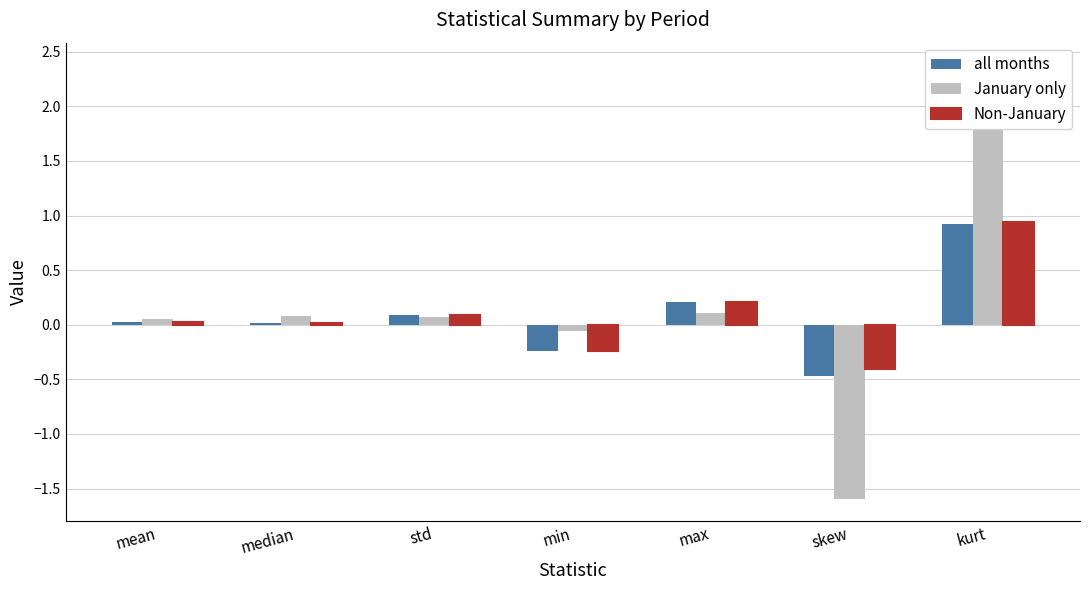

What is the total value across all series at skew?

-2.5